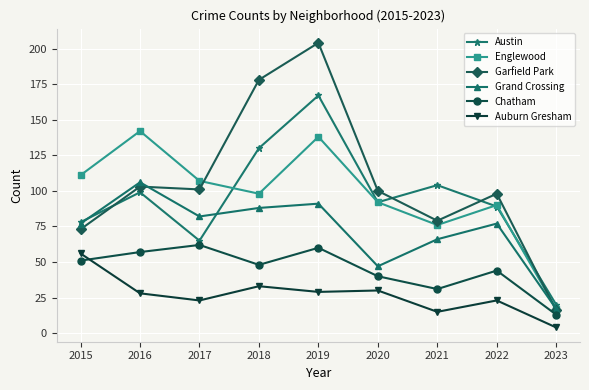

What is the difference between the highest and lowest values at 2016?

114